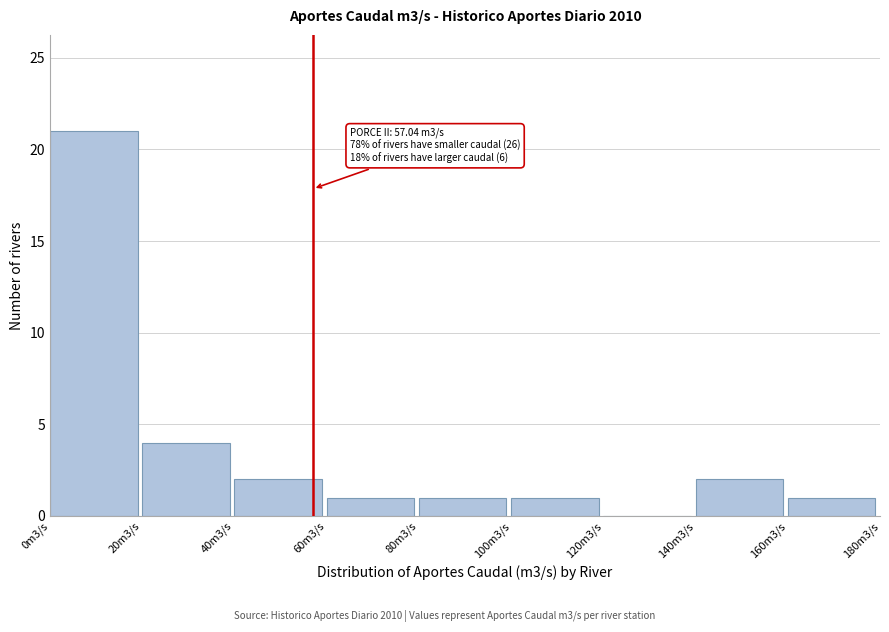

Reading right to left, extract all data points from this chart.

160m3/s=1	140m3/s=2	120m3/s=0	100m3/s=1	80m3/s=1	60m3/s=1	40m3/s=2	20m3/s=4	0m3/s=21